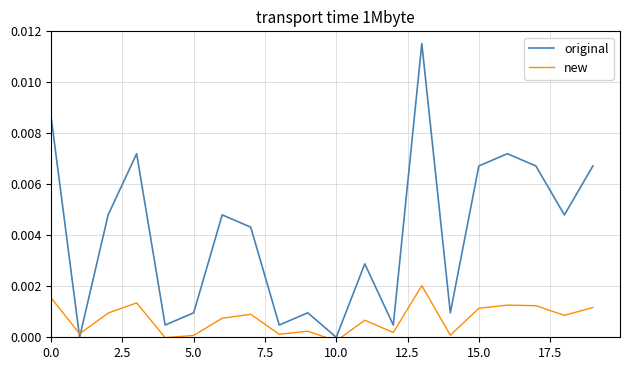

At which category is the sum across all series the highest?

13